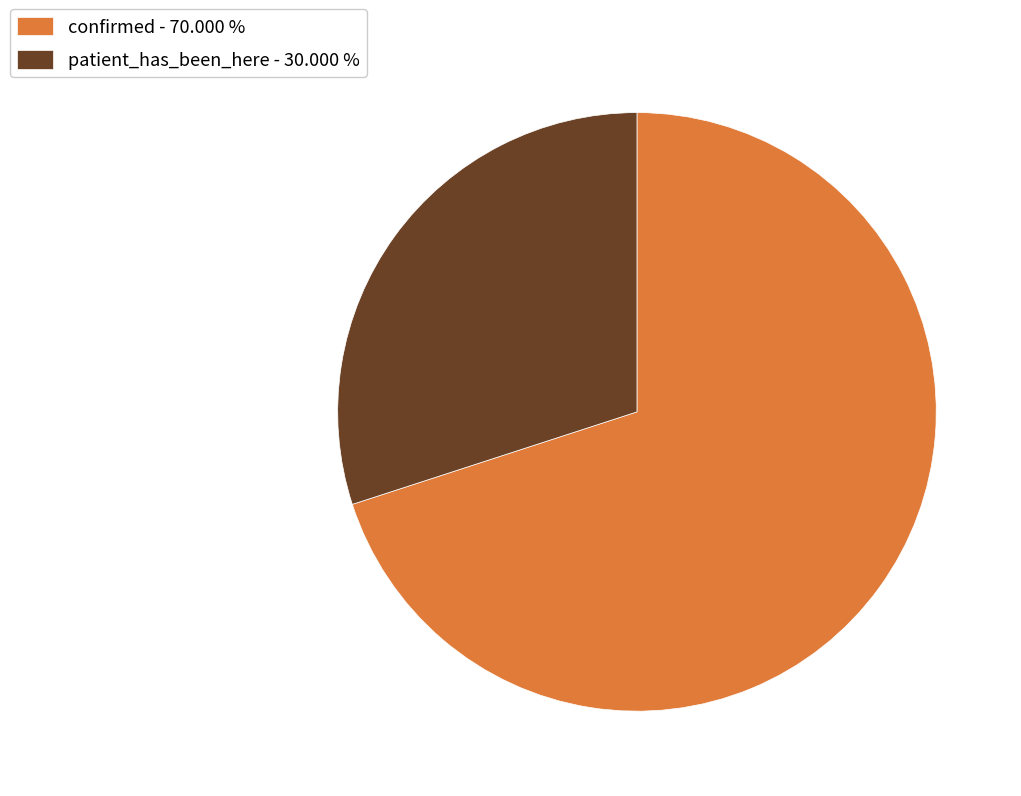

What is the ratio of the value at confirmed to the value at patient_has_been_here?

2.3